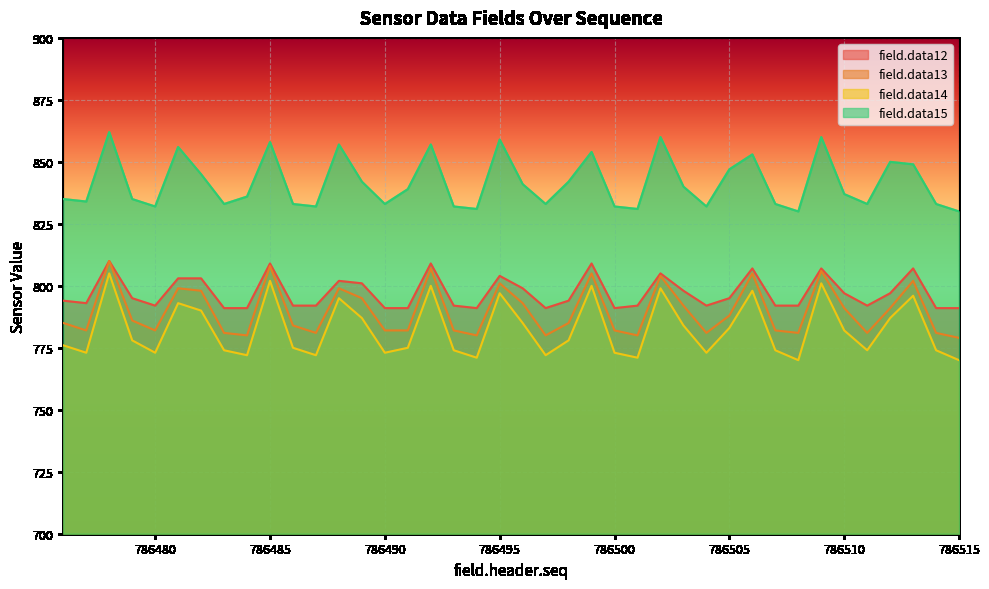

What is the maximum value for field.data13?

810